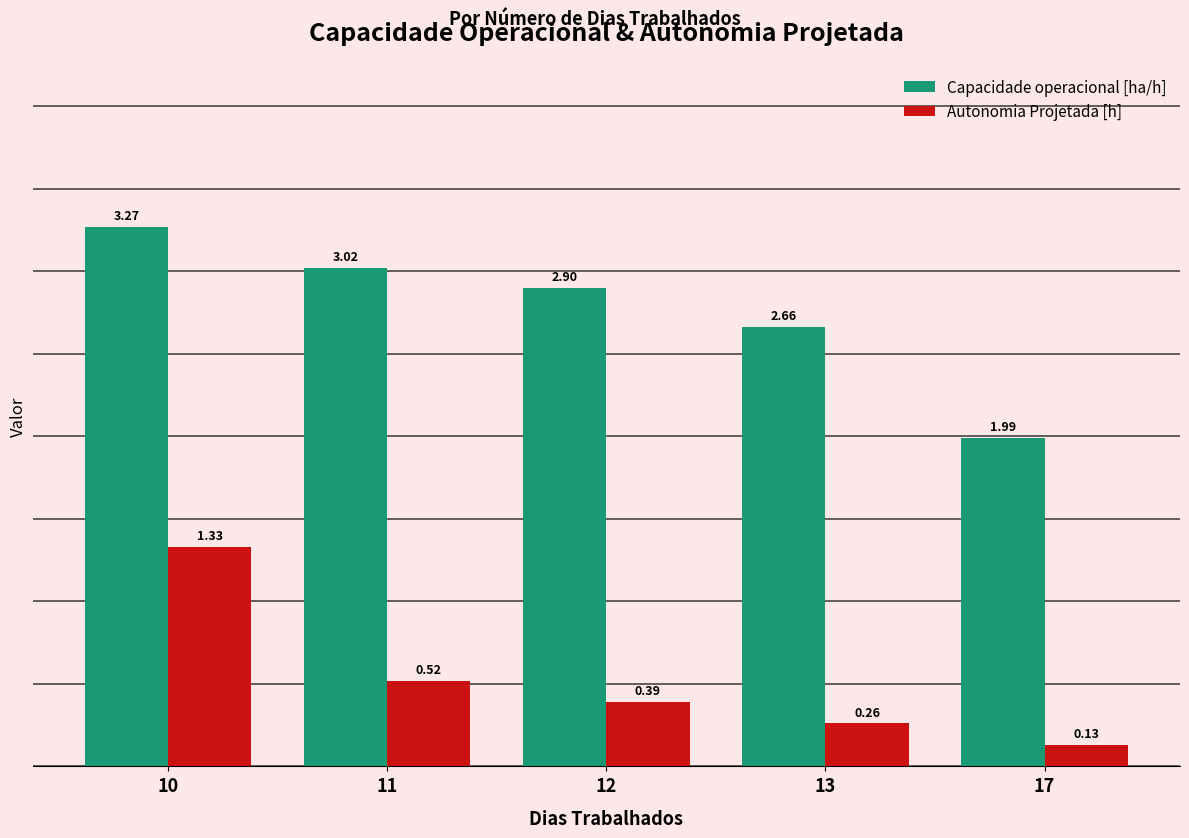

Rank the series by their maximum value, from lowest to highest.

Autonomia Projetada [h], Capacidade operacional [ha/h]